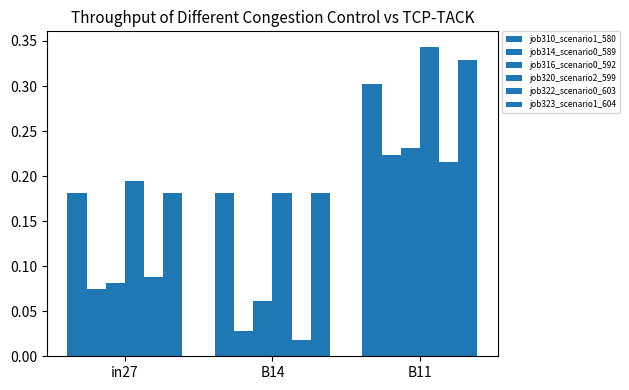

How many groups of bars are there?

3